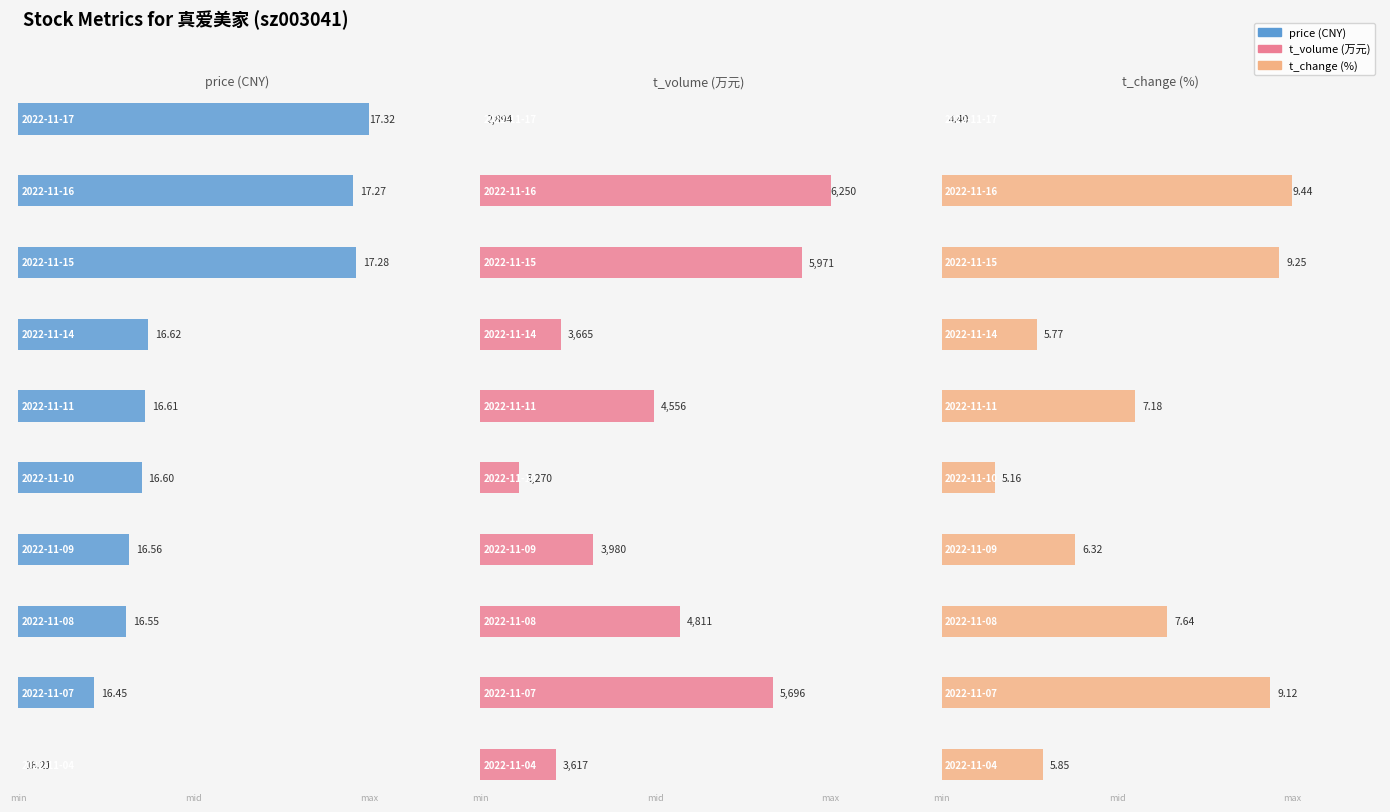

What is the sum of the t_volume values at 2022-11-15 and 2022-11-04?

9588.0